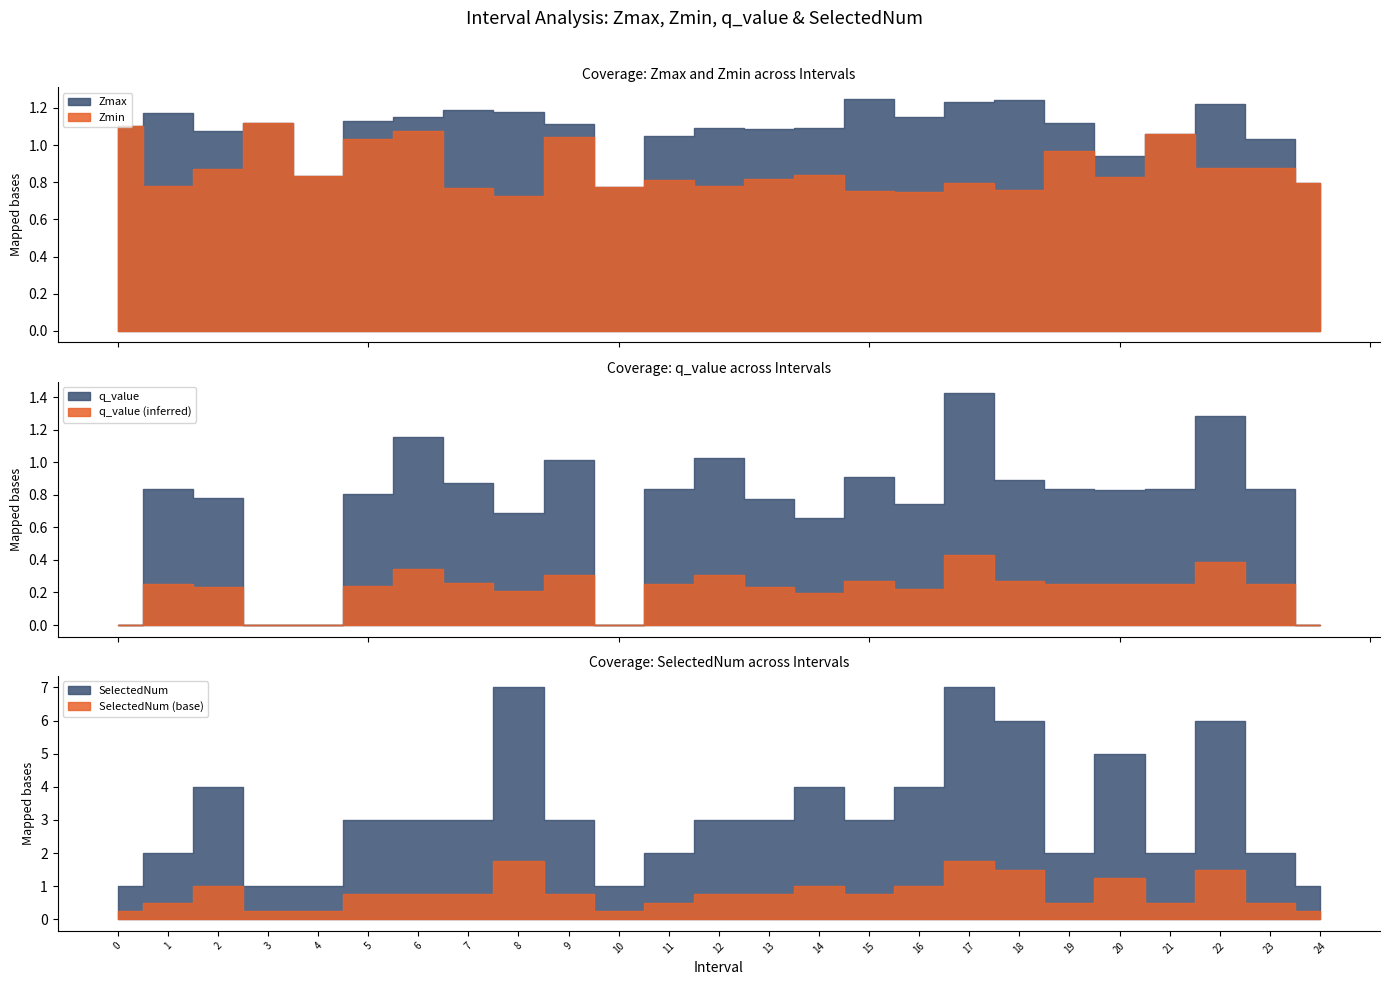

What is the lowest value of the SelectedNum series?

1.0